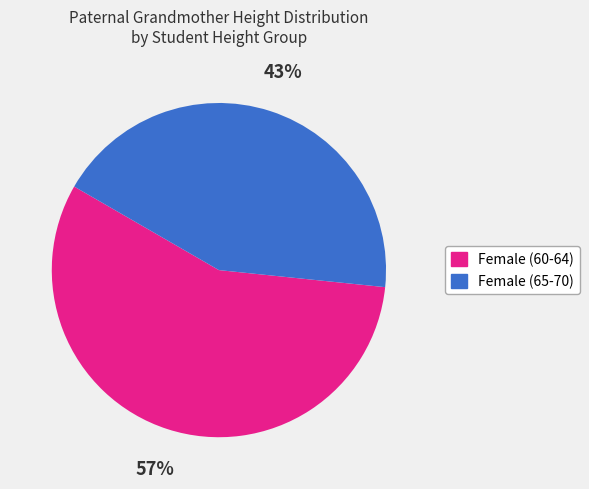

To the nearest percent, what is the average slice percentage?

50%